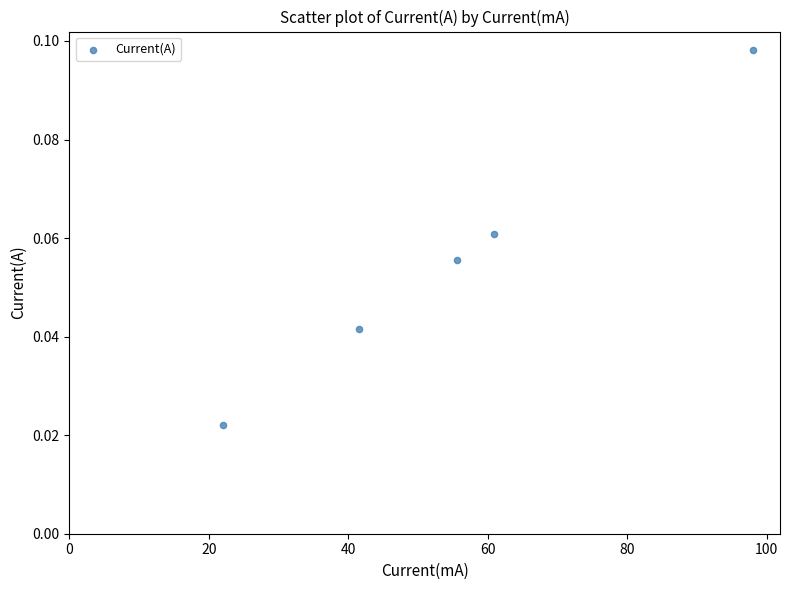

What is the range of X values (max minus min)?

76.1